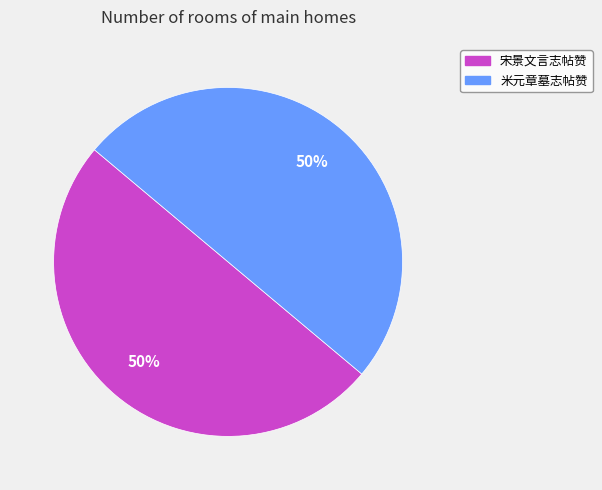

To the nearest percent, what is the average slice percentage?

50%